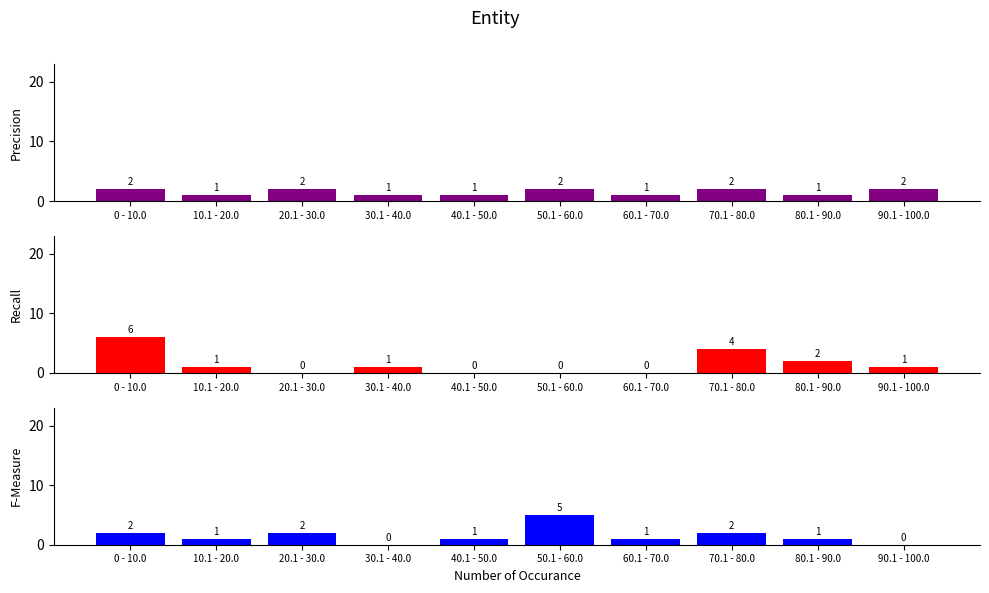

What is the label of the 6th bar from the right?

40.1 - 50.0